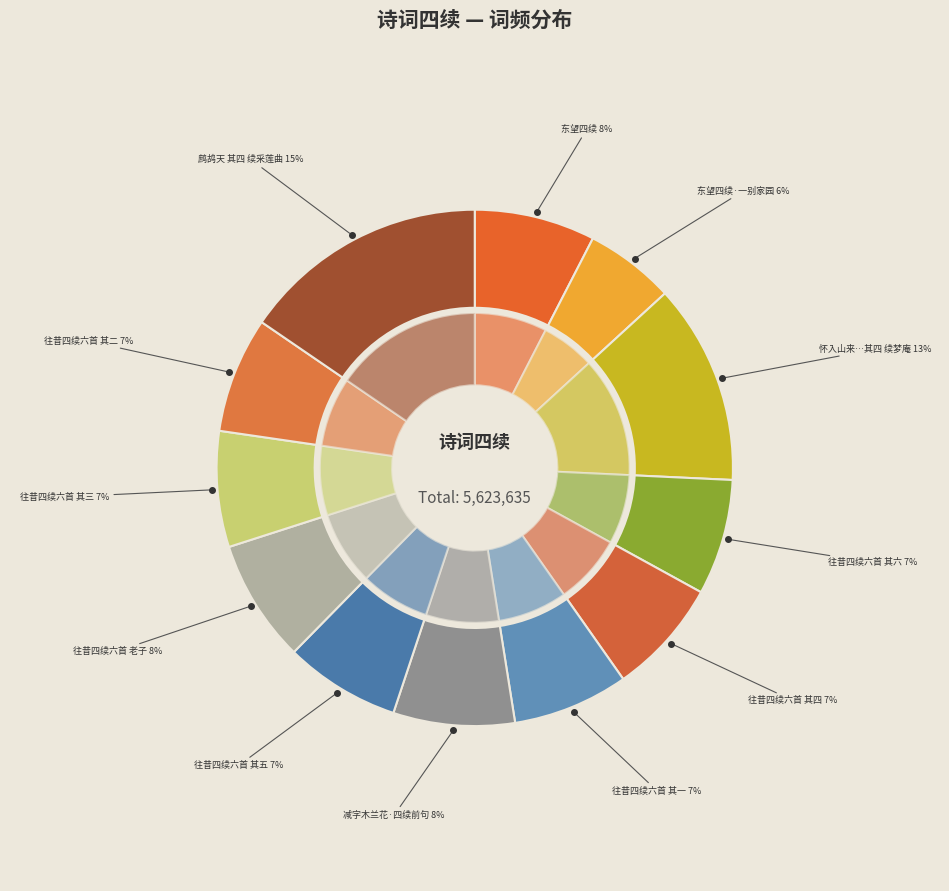

Which has a higher value, 东望四续 or 往昔四续六首 其三 李贽?

东望四续